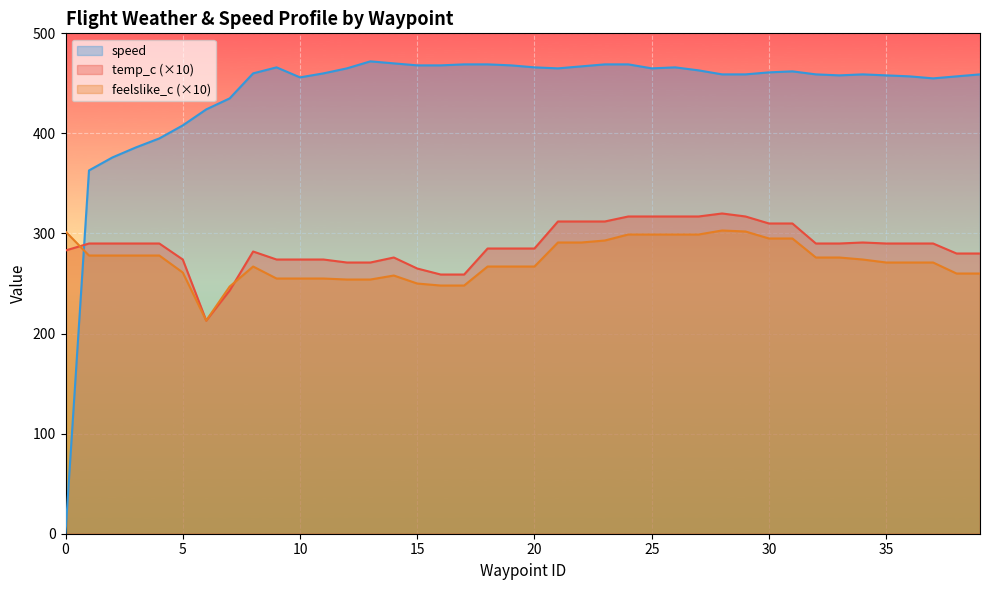

What is the sum of the speed values at 32 and 9?

925